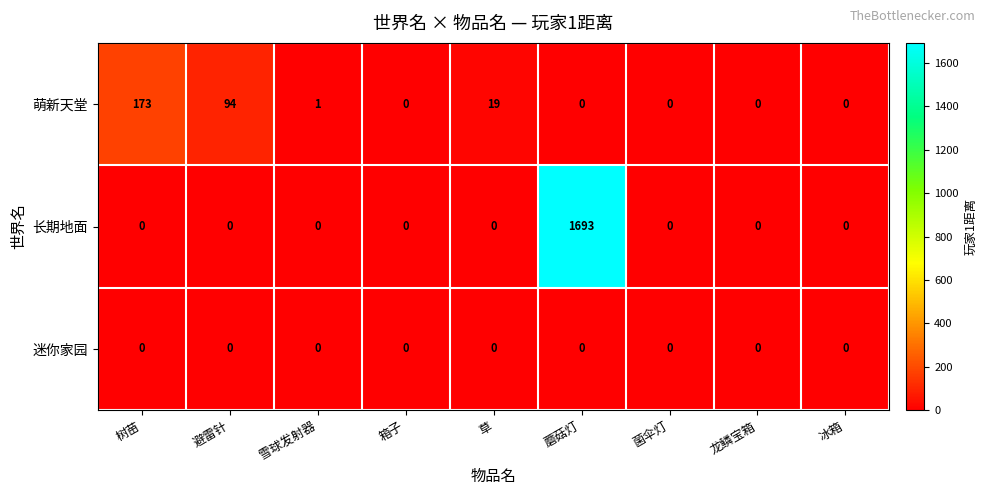

Is it true that 长期地面 equals -1002 at 箱子?

False